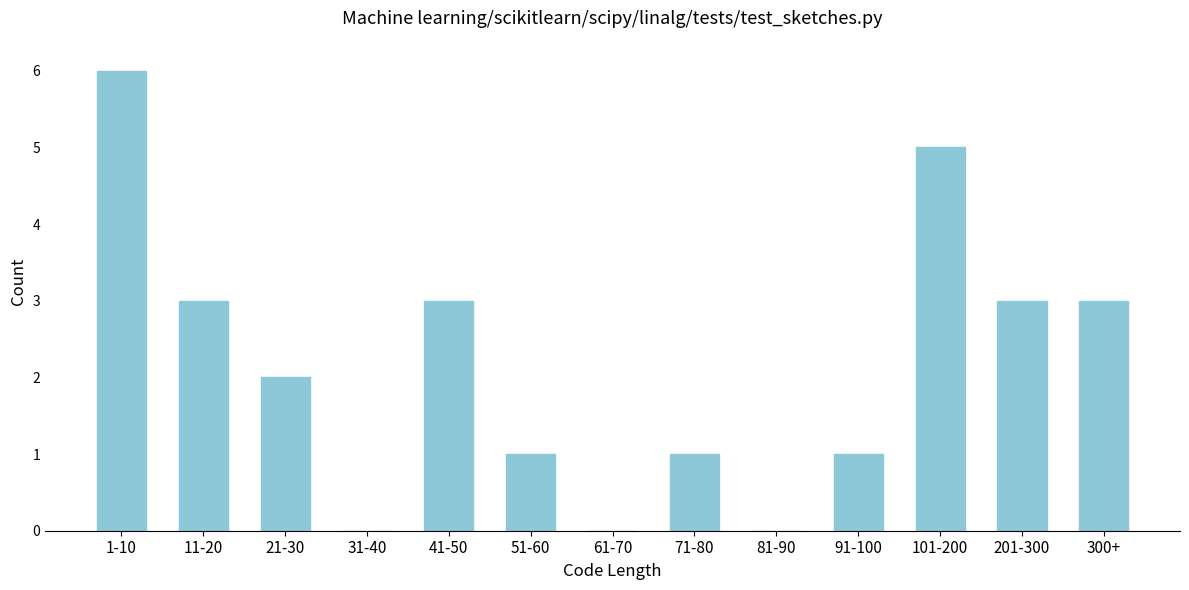

Reading left to right, transcribe all the data shown in this chart.

1-10=6	11-20=3	21-30=2	31-40=0	41-50=3	51-60=1	61-70=0	71-80=1	81-90=0	91-100=1	101-200=5	201-300=3	300+=3